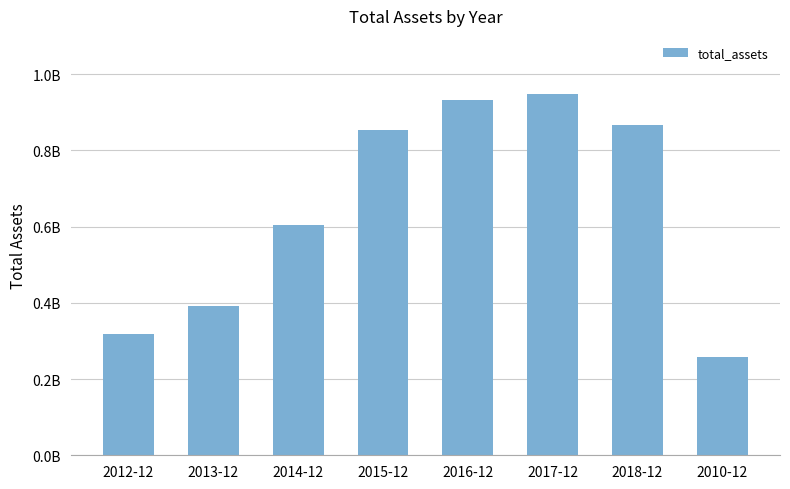

What is the greatest value displayed?

947236000